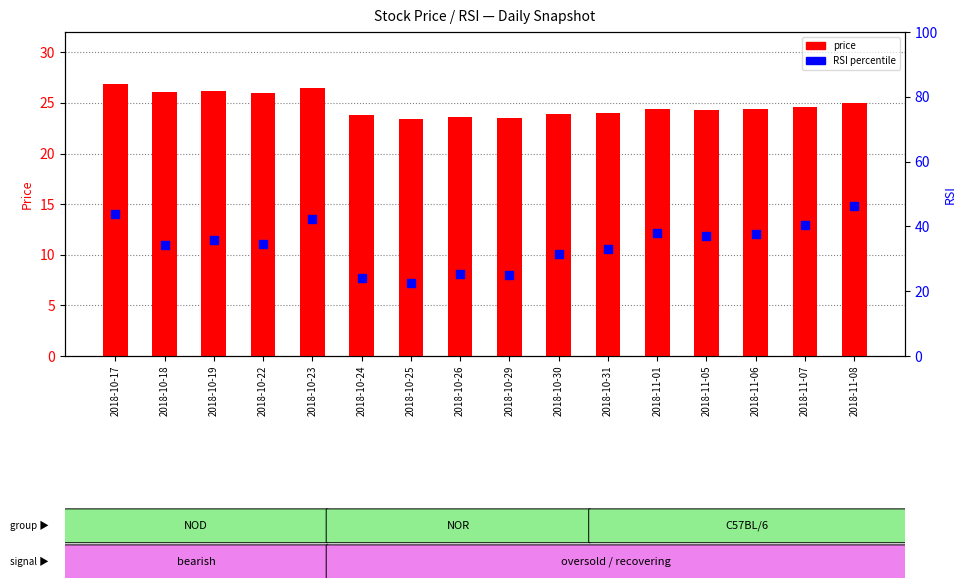

Which series has the largest total across all categories?

RSI percentile